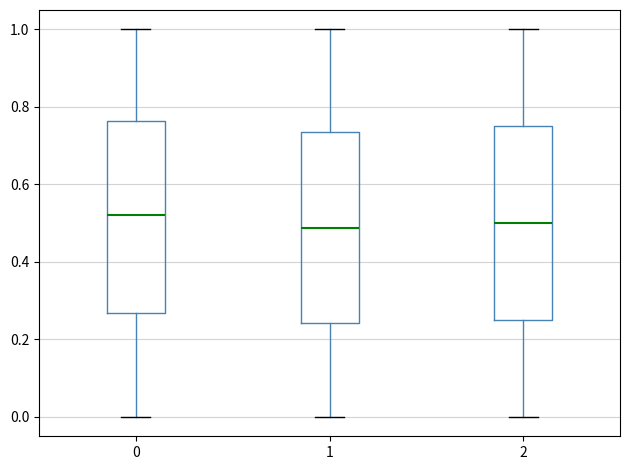

Where does the median line of the box at x = 0 sit on the y-axis? The values are not printed on the chart, so give them approximately, as read against the axis.

0.52